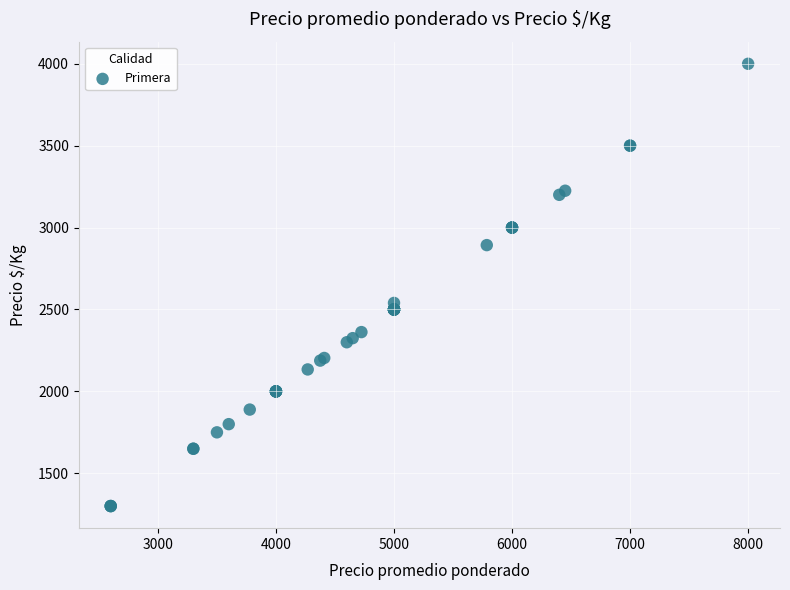

What Y value in the scatter plot is closest to 2650?

2540